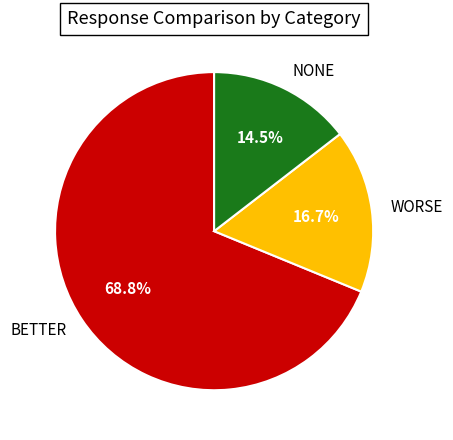

How many slices are in this pie chart?

3